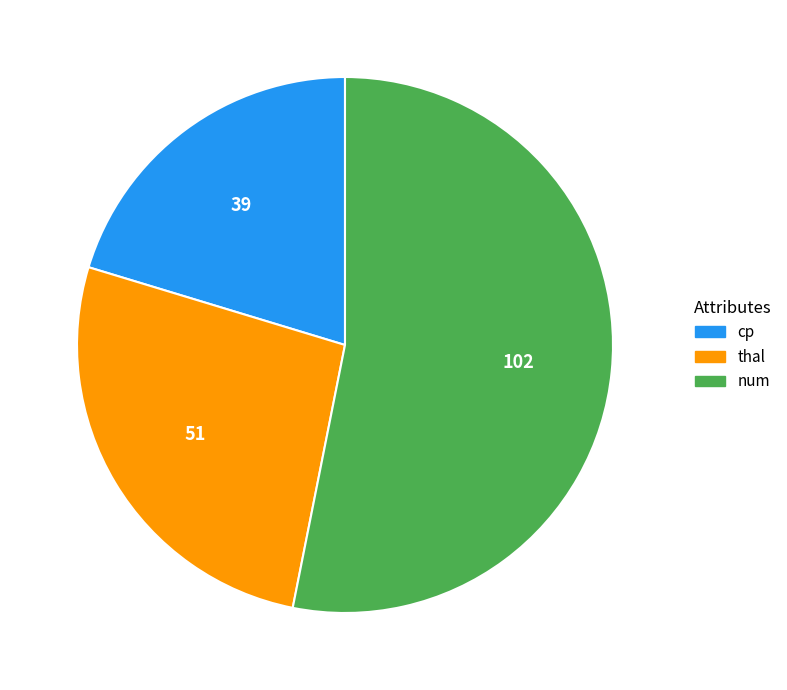

Which category accounts for the majority?

num